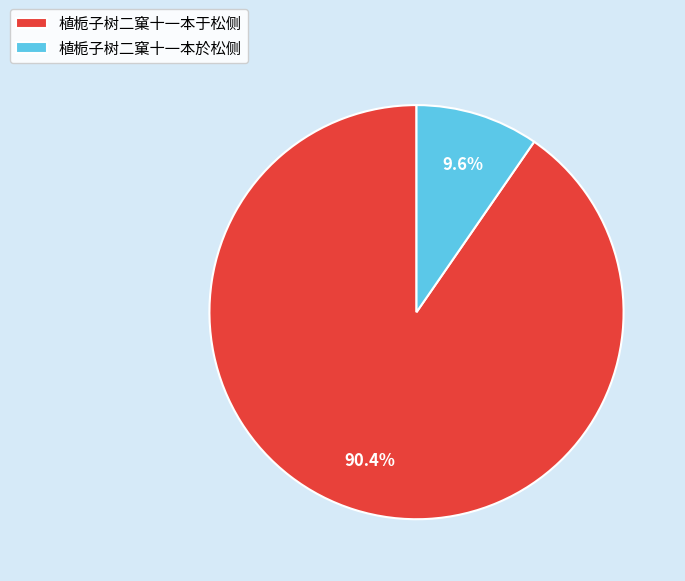

Does 植栀子树二窠十一本于松侧 account for over 50% of the chart?

Yes